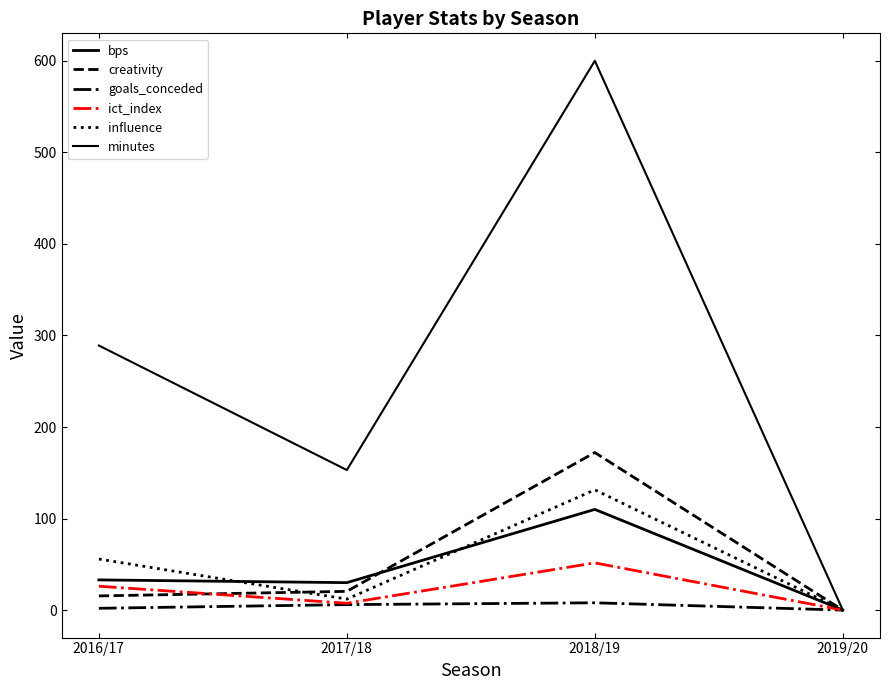

Where do bps and influence first cross each other?

2016/17 and 2017/18